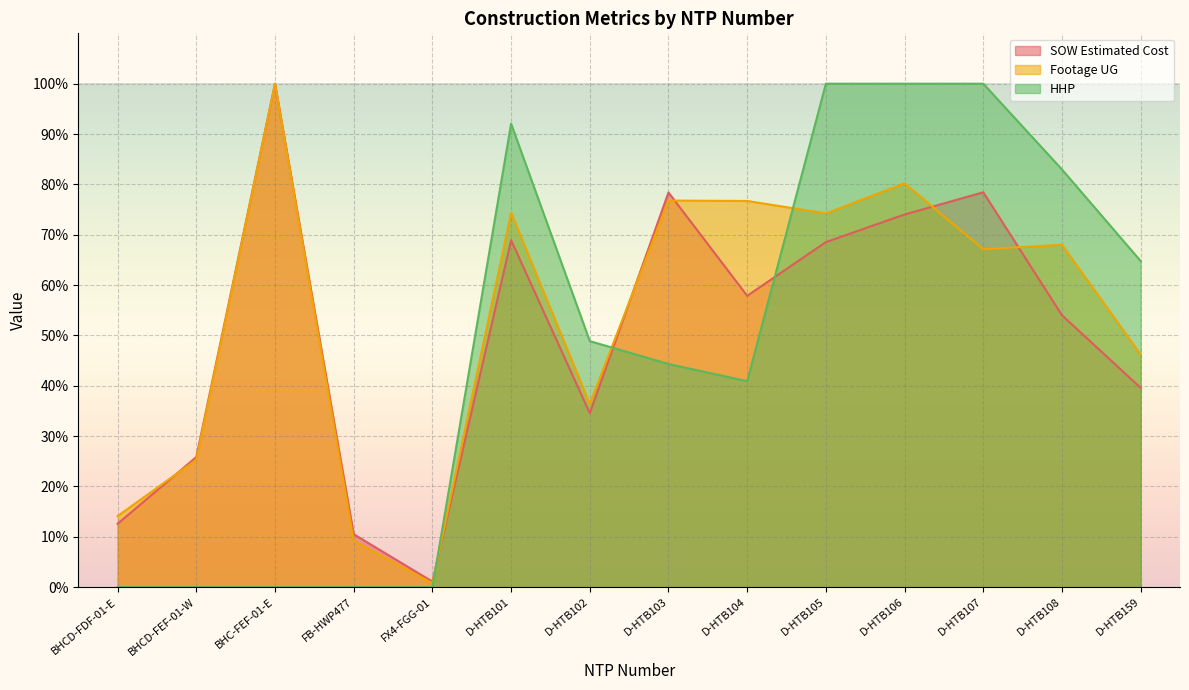

What is the sum of the Footage UG values at BHCD-FDF-01-E and D-HTB107?

81.2